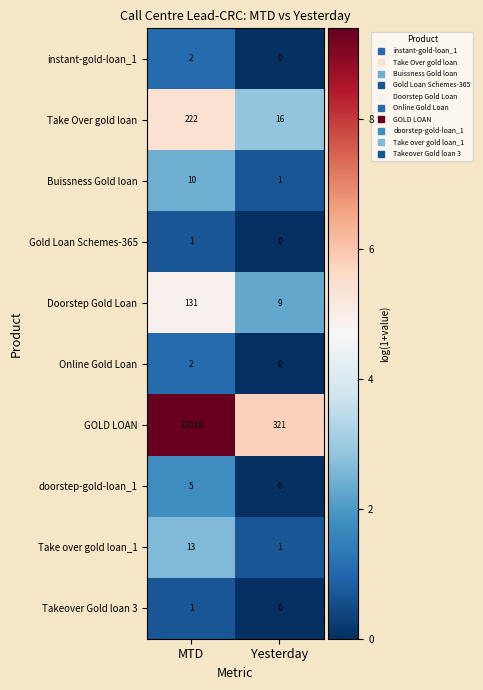

How many series are shown in this chart?

10